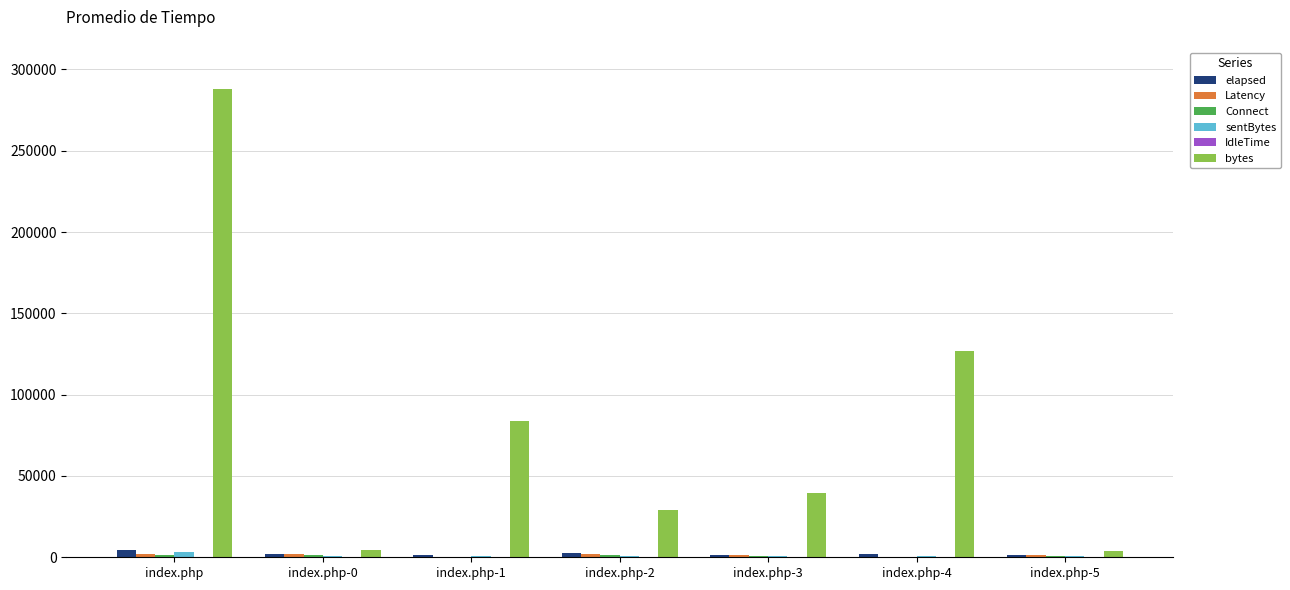

What is the greatest value displayed?

288042